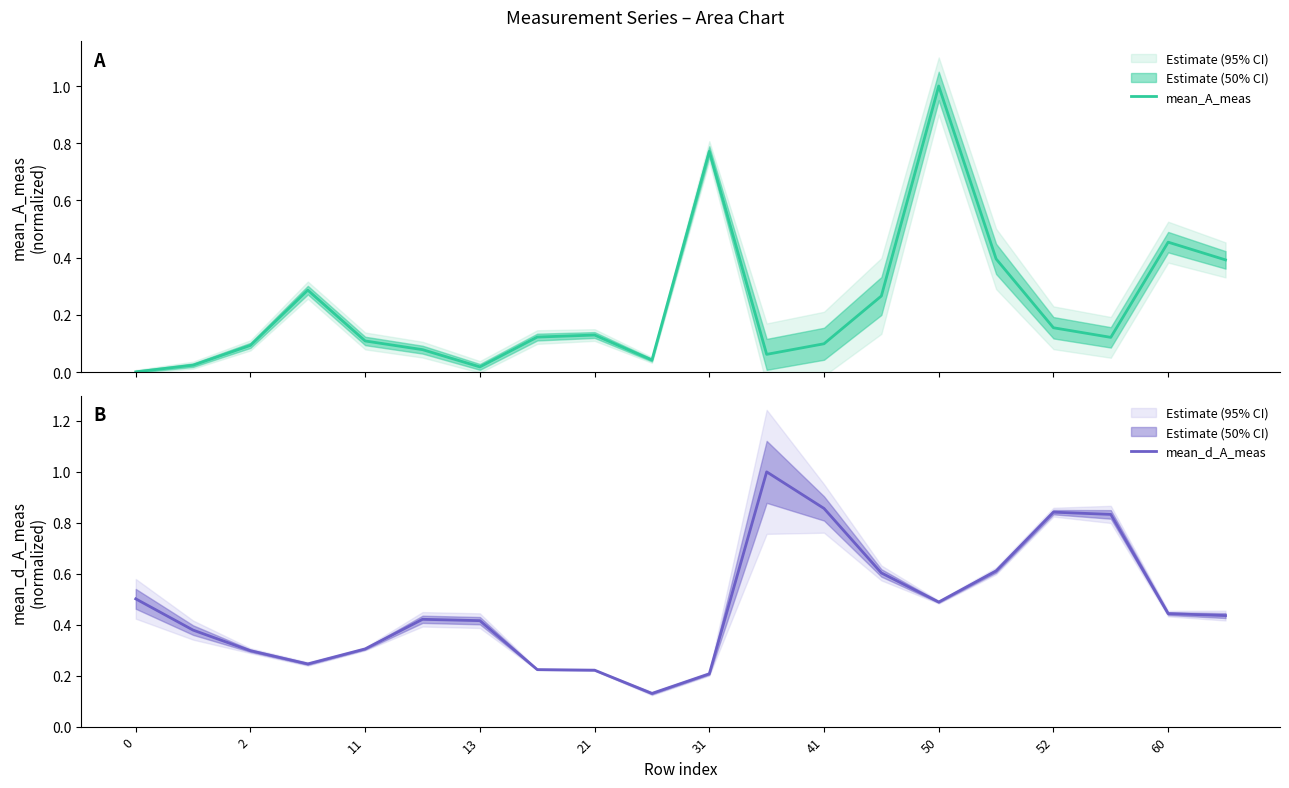

Reading left to right, list all the values displayed in this chart.

mean_A_meas: 0.0	0.0	0.1	0.3	0.1	0.1	0.0	0.1	0.1	0.0	0.8	0.1	0.1	0.3	1.0	0.4	0.2	0.1	0.5	0.4
mean_d_A_meas: 0.5	0.4	0.3	0.2	0.3	0.4	0.4	0.2	0.2	0.1	0.2	1.0	0.9	0.6	0.5	0.6	0.8	0.8	0.4	0.4